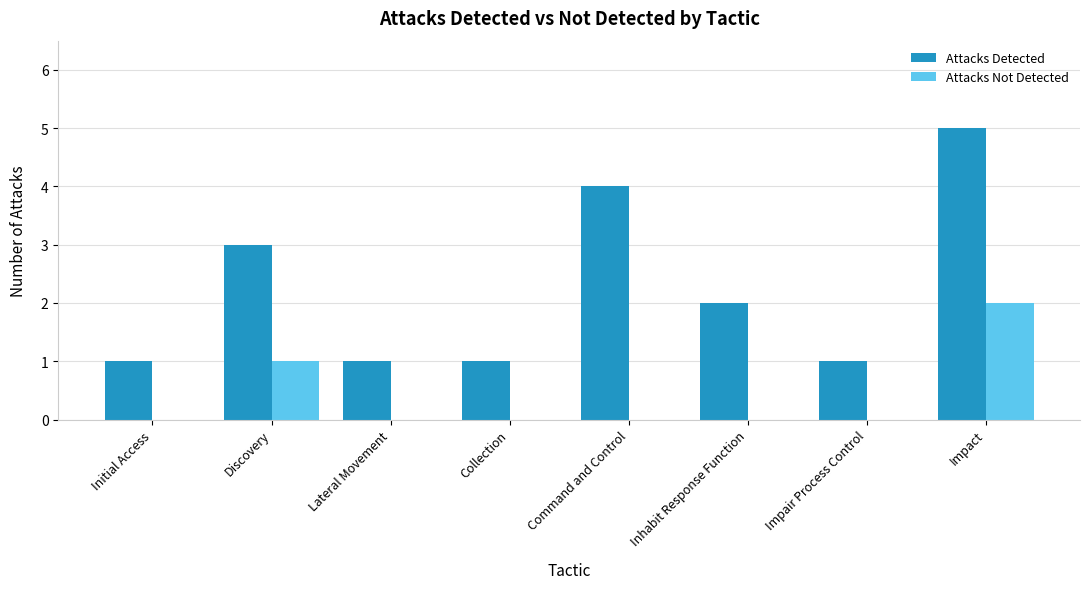

At which category does the chart reach its peak across all series?

Impact